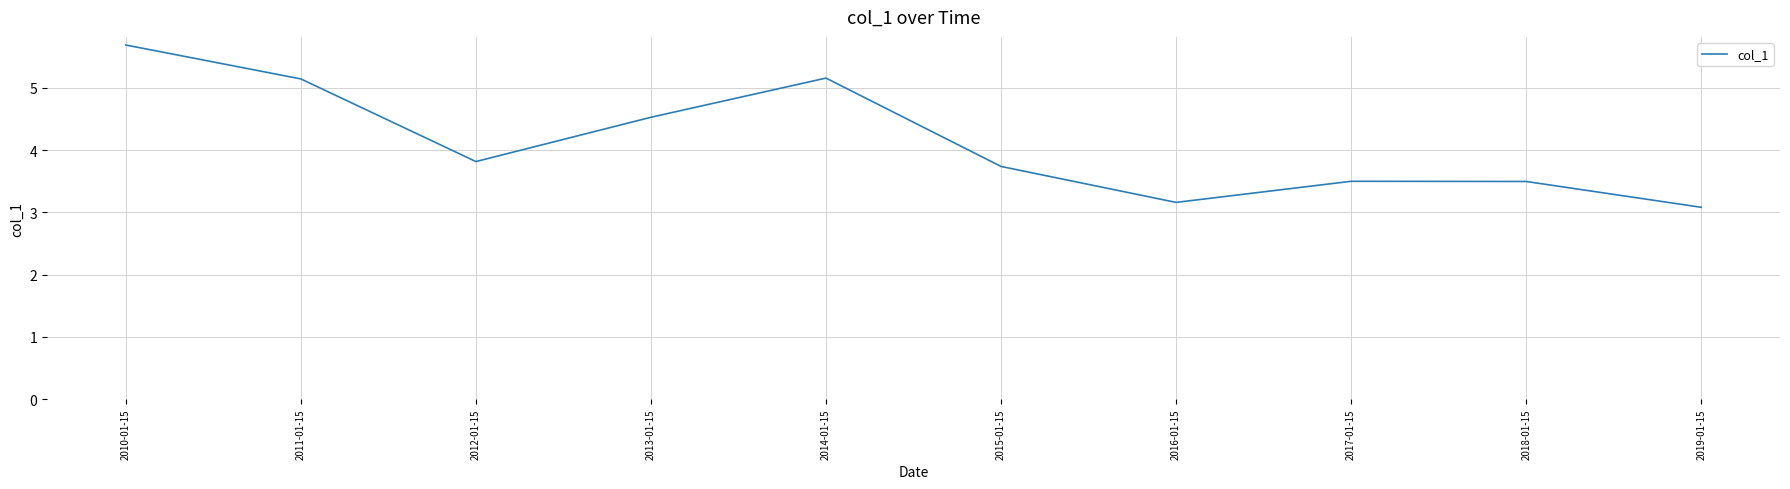

What is the difference between the maximum and minimum values?

2.6